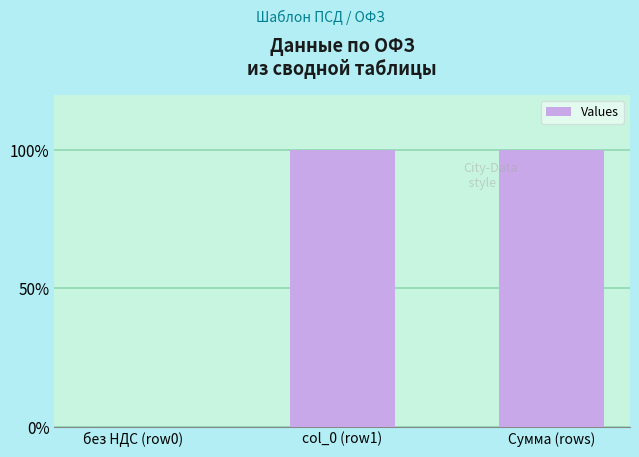

What is the difference between the values at без НДС (row0) and Сумма (rows)?

1